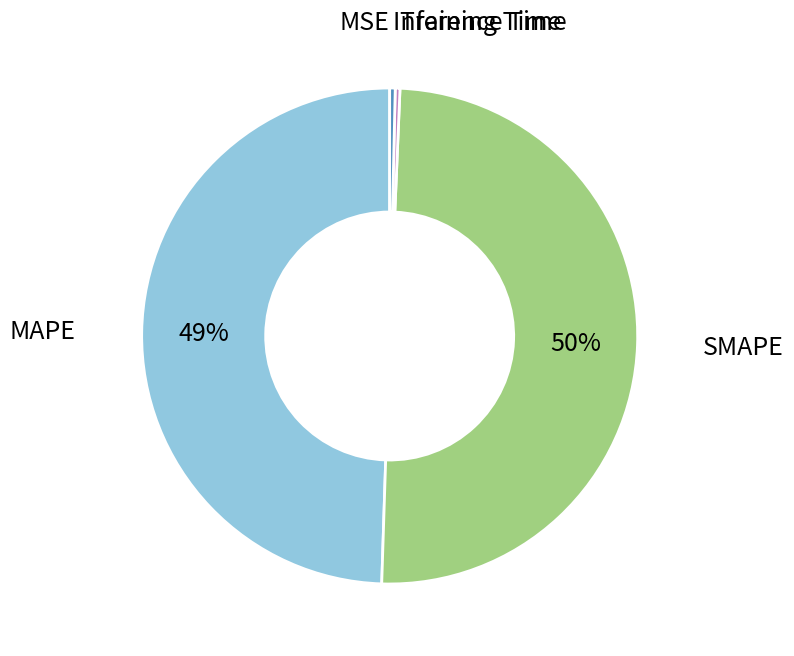

True or false: MAPE accounts for 49% of the total.

True